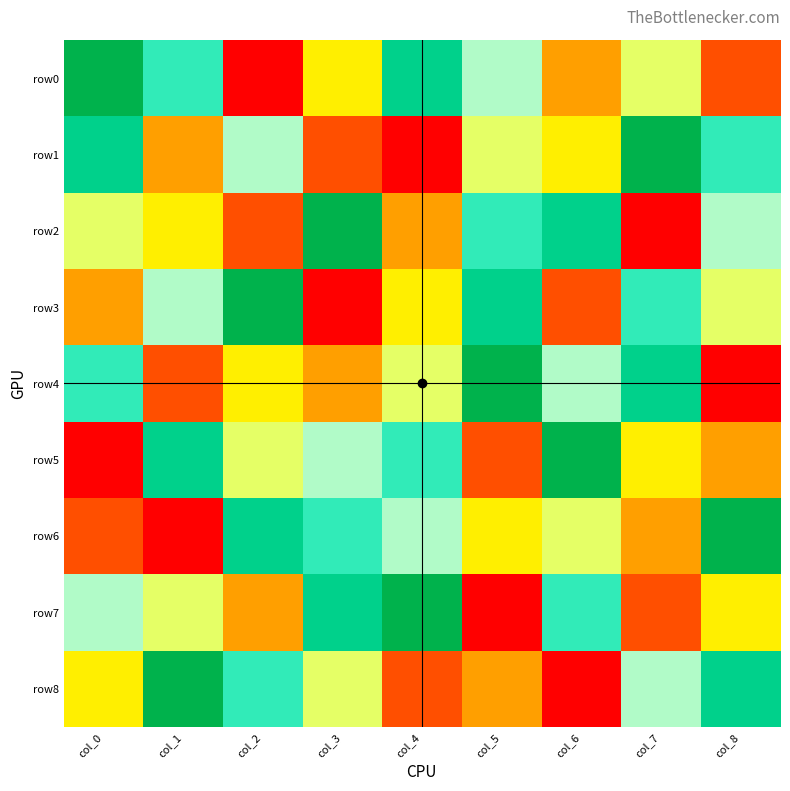

Reading left to right, what are all the values shown in this chart?

row0: col_0=9	col_1=7	col_2=1	col_3=4	col_4=8	col_5=6	col_6=3	col_7=5	col_8=2
row1: col_0=8	col_1=3	col_2=6	col_3=2	col_4=1	col_5=5	col_6=4	col_7=9	col_8=7
row2: col_0=5	col_1=4	col_2=2	col_3=9	col_4=3	col_5=7	col_6=8	col_7=1	col_8=6
row3: col_0=3	col_1=6	col_2=9	col_3=1	col_4=4	col_5=8	col_6=2	col_7=7	col_8=5
row4: col_0=7	col_1=2	col_2=4	col_3=3	col_4=5	col_5=9	col_6=6	col_7=8	col_8=1
row5: col_0=1	col_1=8	col_2=5	col_3=6	col_4=7	col_5=2	col_6=9	col_7=4	col_8=3
row6: col_0=2	col_1=1	col_2=8	col_3=7	col_4=6	col_5=4	col_6=5	col_7=3	col_8=9
row7: col_0=6	col_1=5	col_2=3	col_3=8	col_4=9	col_5=1	col_6=7	col_7=2	col_8=4
row8: col_0=4	col_1=9	col_2=7	col_3=5	col_4=2	col_5=3	col_6=1	col_7=6	col_8=8